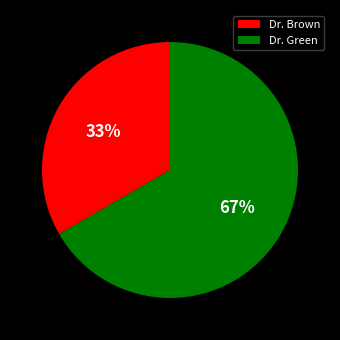

What is the smallest slice in the pie chart?

Dr. Brown